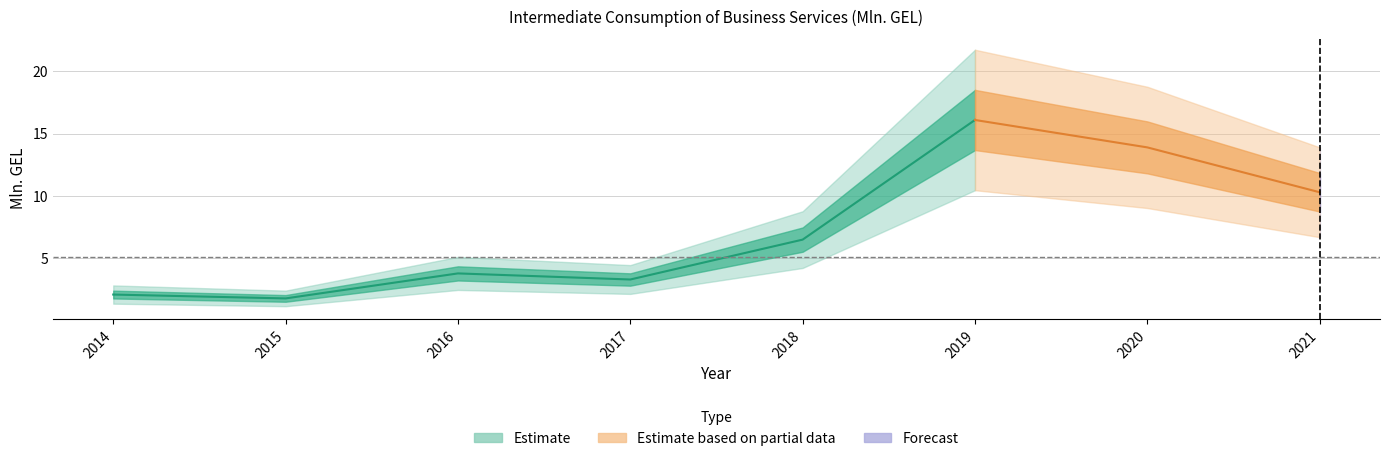

Where is the first local minimum?

2015